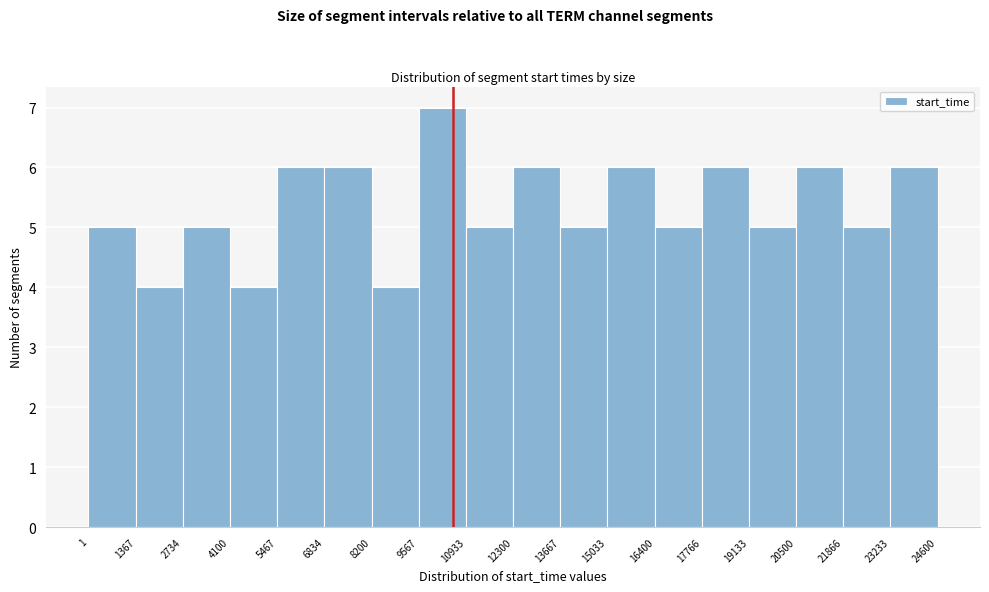

Over which range of the x-axis is the bar tallest?

9567 to 10933